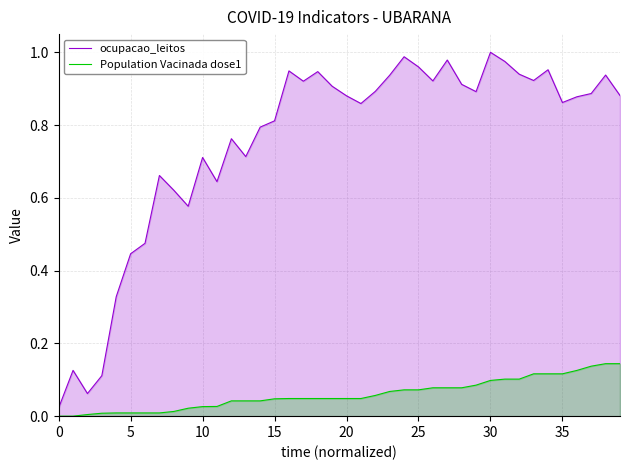

What is the sum of the Population Vacinada dose1 values at 27 and 25?

0.2